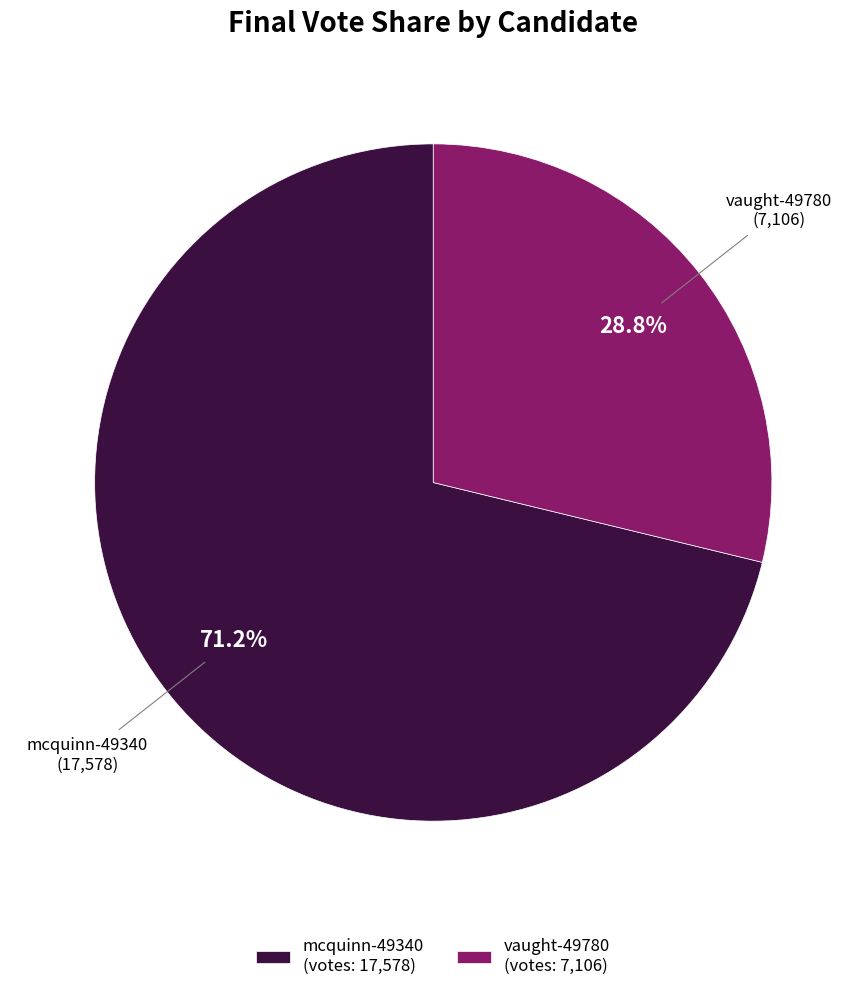

What is the majority slice?

mcquinn-49340